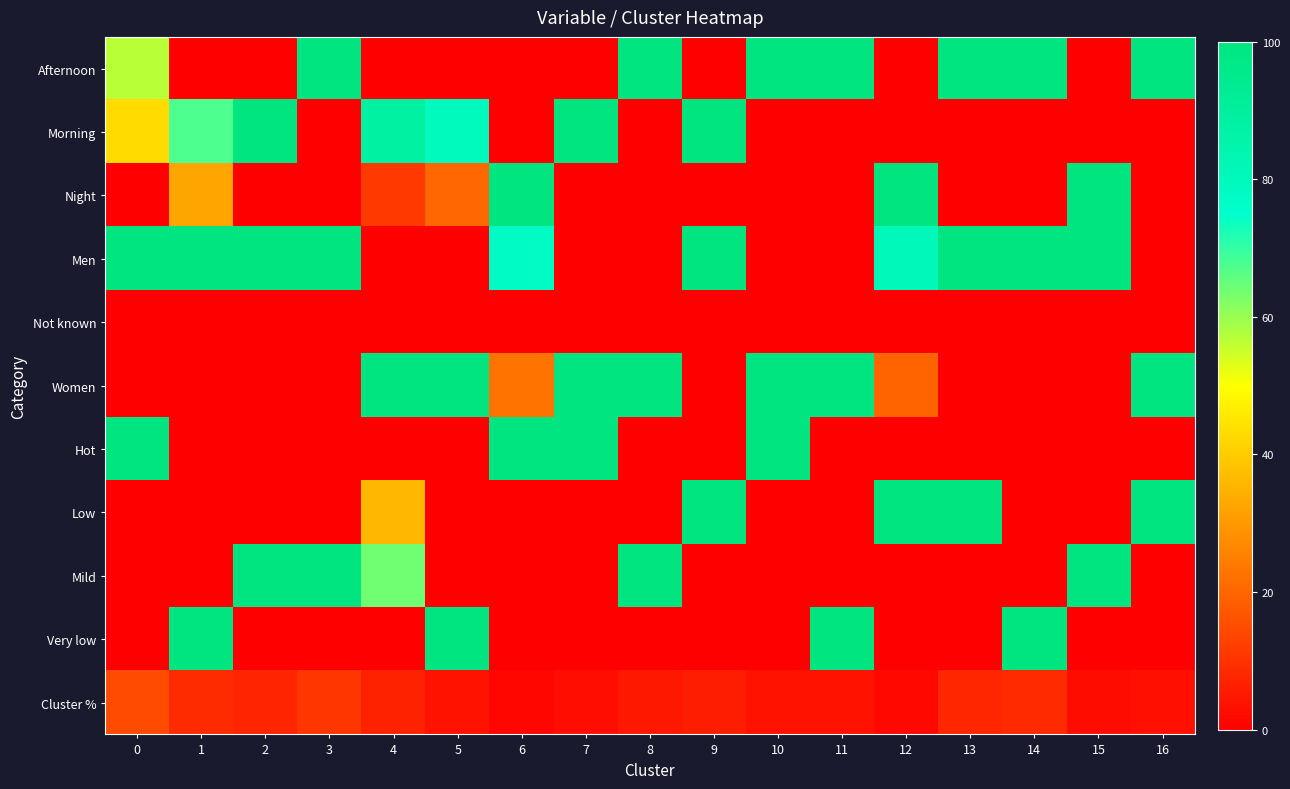

Which series has the largest total across all categories?

Men